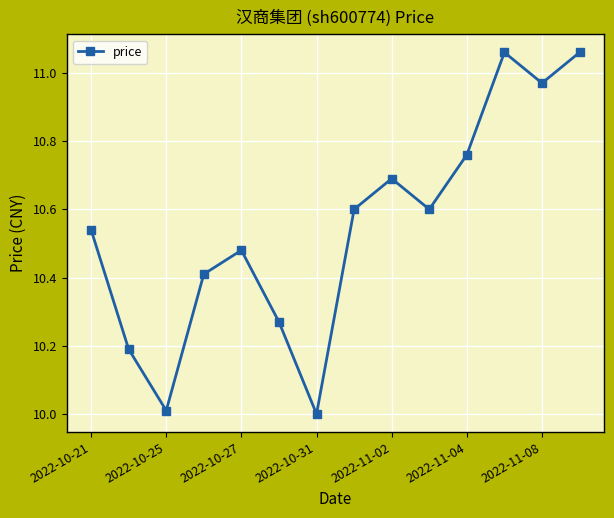

How many interior local valleys (lower than both neighbors) does the data have?

4